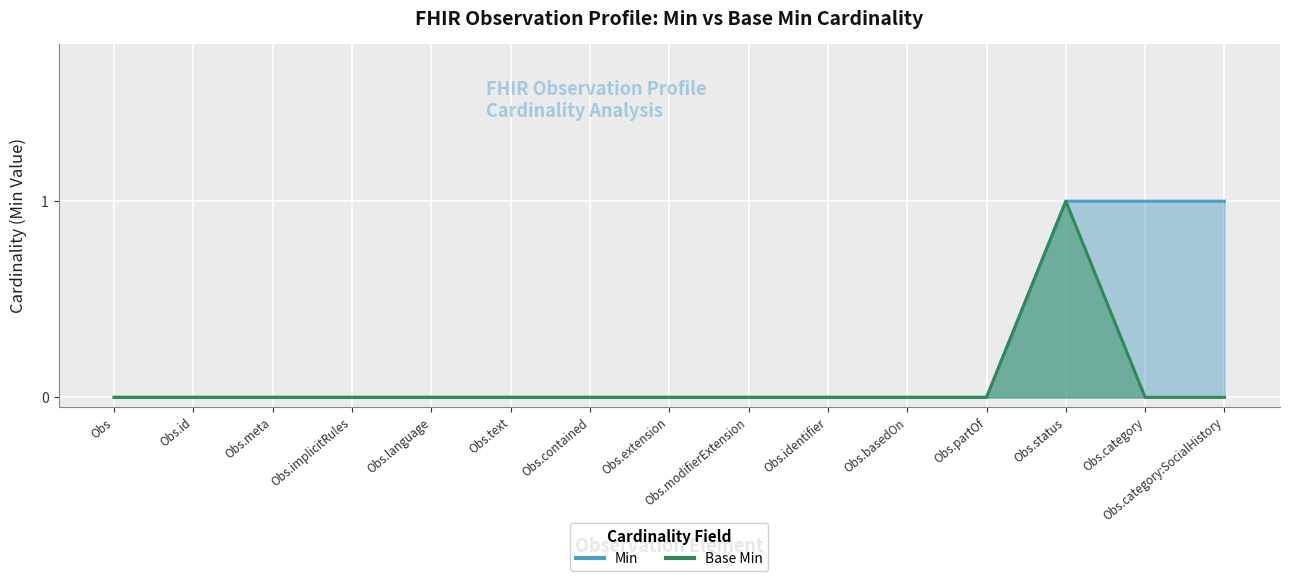

List the series in order of their peak value, lowest first.

Min, Base Min